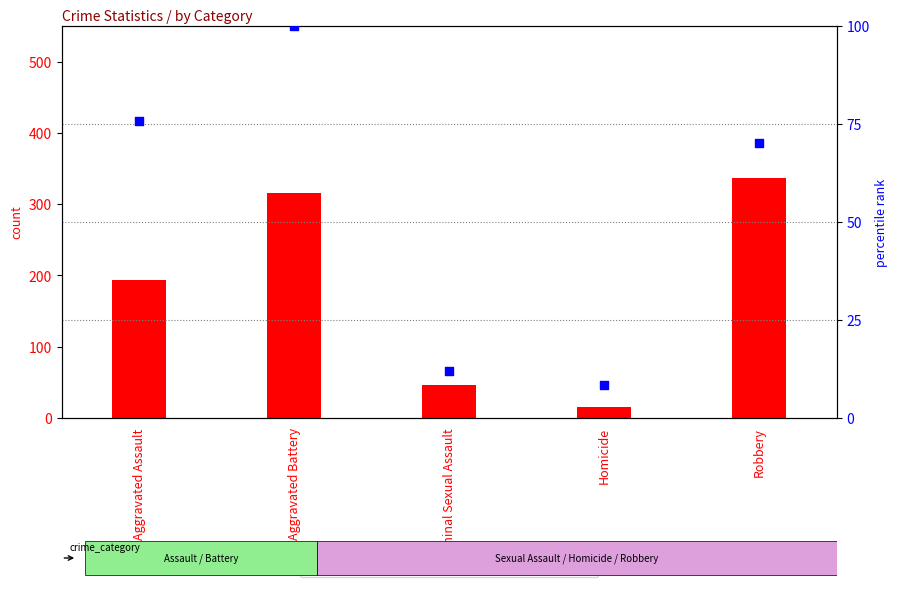

What is the total value across all series at Aggravated Battery?

416.0